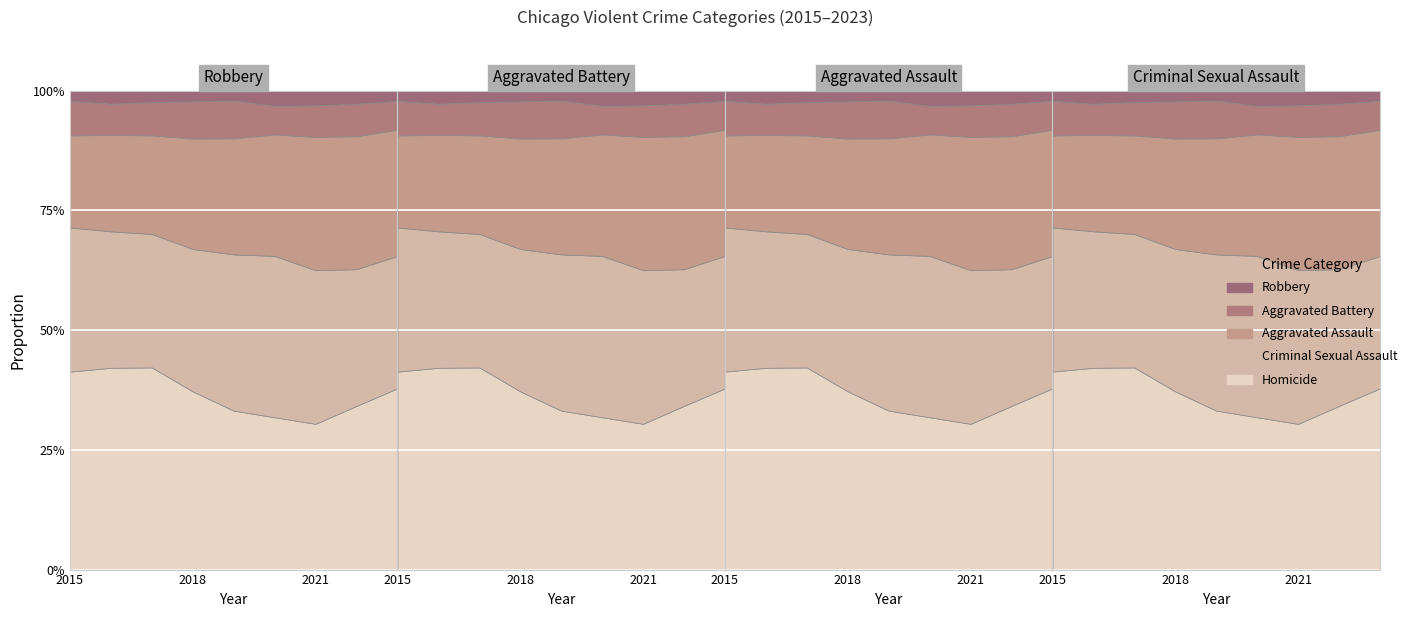

How many interior local valleys does the Criminal Sexual Assault series have?

1